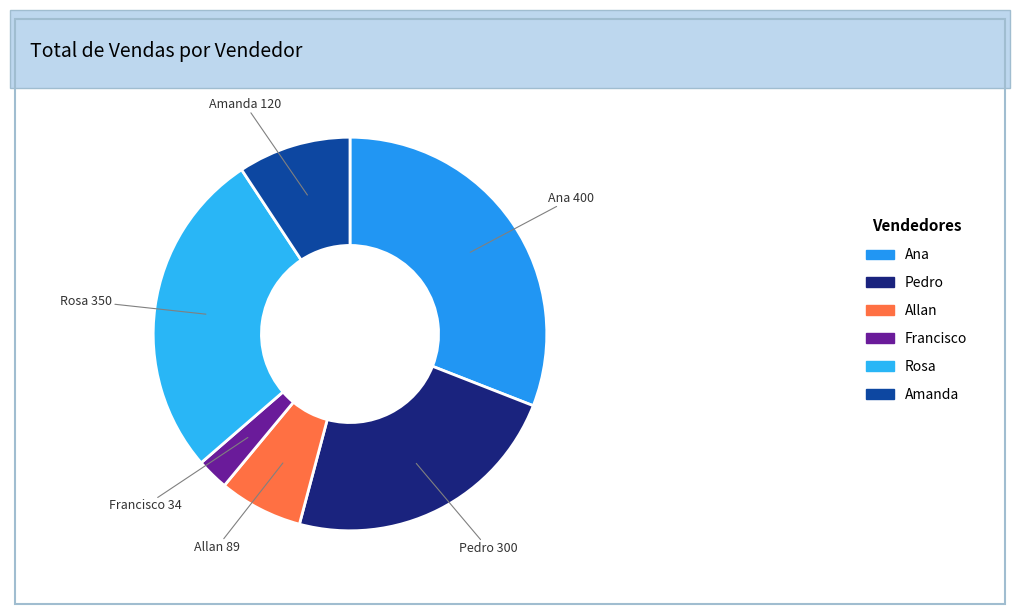

Which slice is the smallest?

Francisco